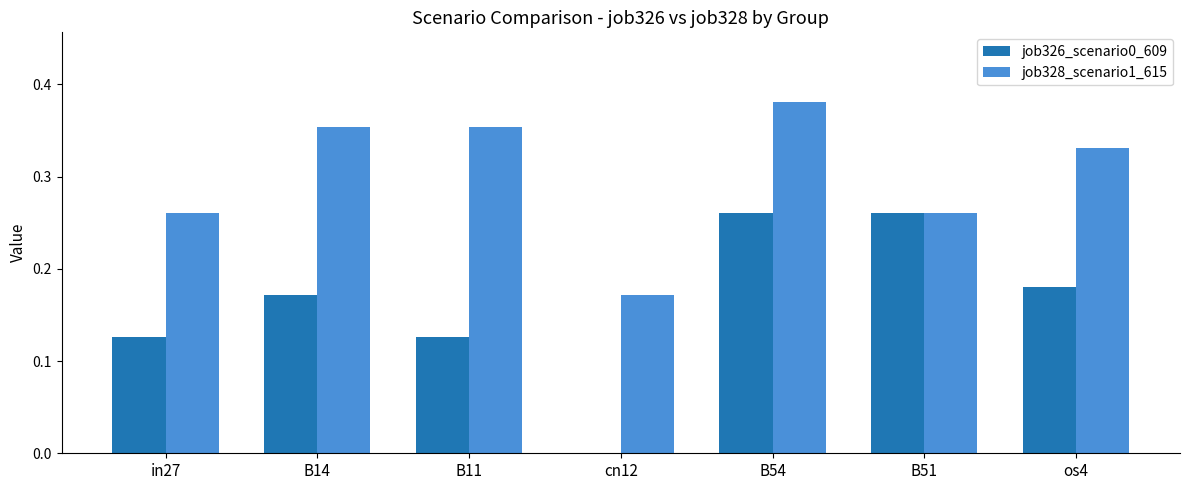

Which series has the largest range (max minus min)?

job326_scenario0_609